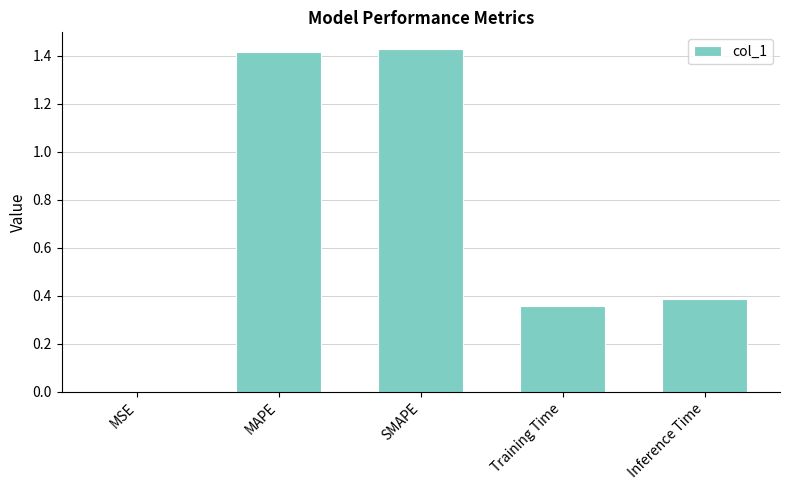

What is the sum of all values?

3.6